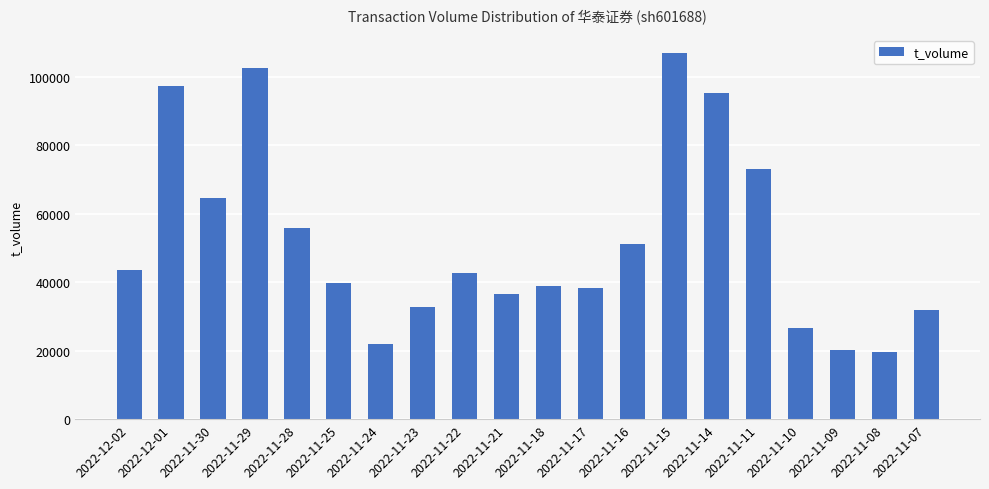

What is the difference between the maximum and minimum values?

87179